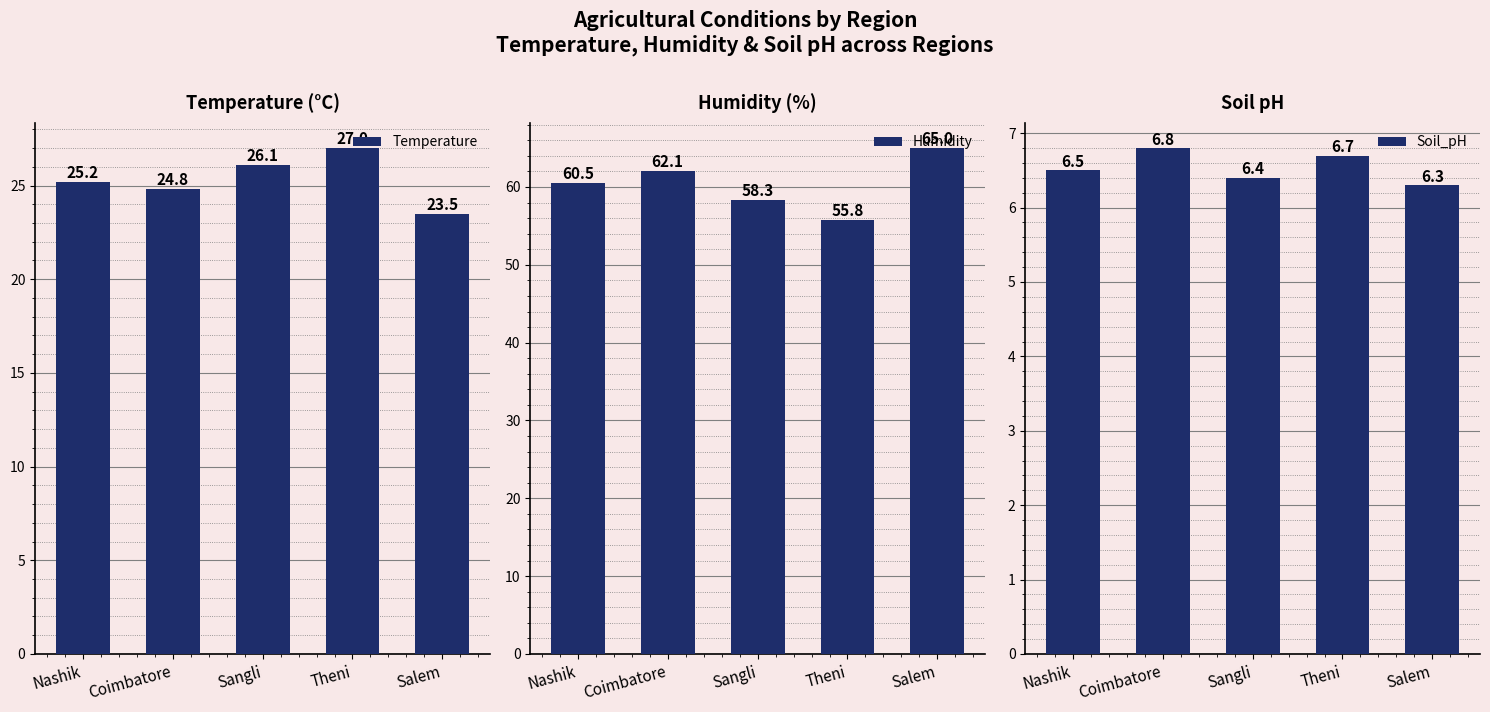

At how many categories does at least one series exceed 40?

5